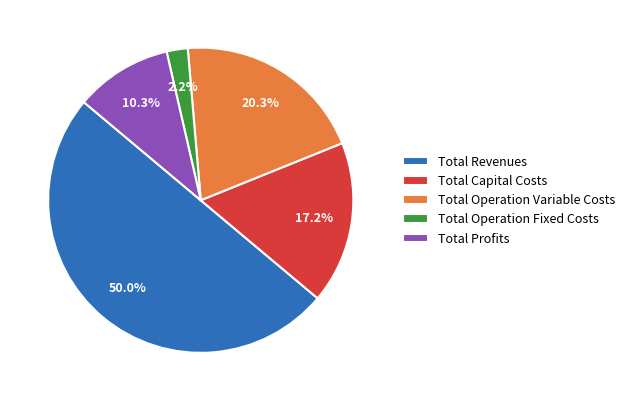

The Total Revenues slice represents 44% of the pie. True or false?

False